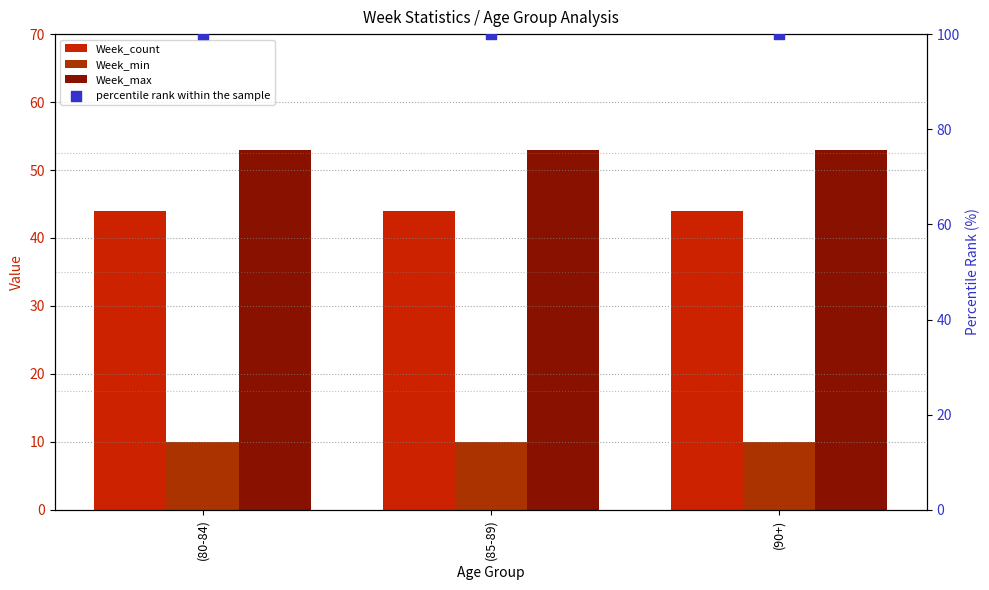

What are all the series names shown in the legend?

Week_count, Week_min, Week_max, percentile rank within the sample